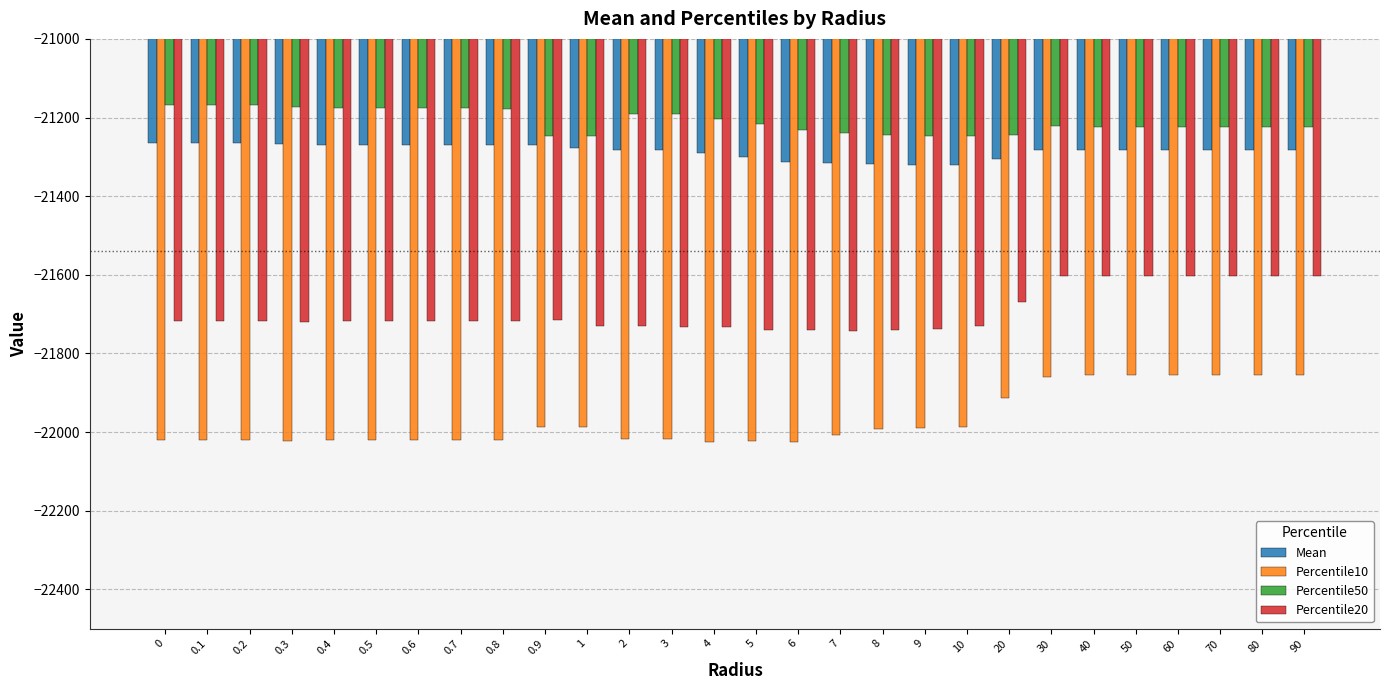

What is the label of the 22nd bar from the right?

0.6